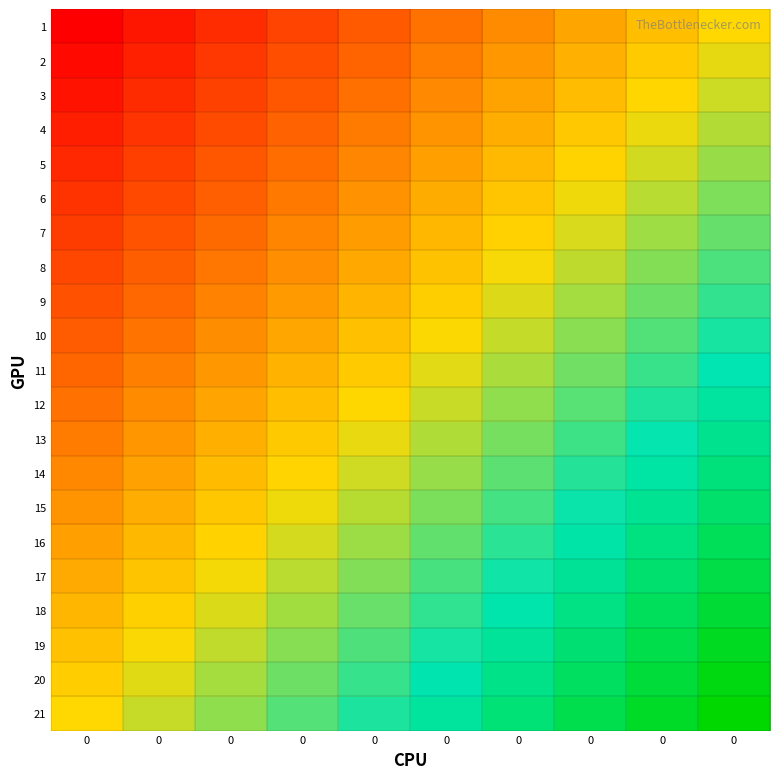

Reading left to right, extract all data points from this chart.

1: 0=-1.0	0=-0.9	0=-0.8	0=-0.7	0=-0.6	0=-0.4	0=-0.3	0=-0.2	0=-0.1	0=0.0
2: 0=-0.9	0=-0.8	0=-0.7	0=-0.6	0=-0.5	0=-0.4	0=-0.3	0=-0.2	0=-0.1	0=0.1
3: 0=-0.9	0=-0.8	0=-0.7	0=-0.6	0=-0.5	0=-0.3	0=-0.2	0=-0.1	0=-0.0	0=0.1
4: 0=-0.8	0=-0.7	0=-0.6	0=-0.5	0=-0.4	0=-0.3	0=-0.2	0=-0.1	0=0.0	0=0.2
5: 0=-0.8	0=-0.7	0=-0.6	0=-0.5	0=-0.4	0=-0.2	0=-0.1	0=-0.0	0=0.1	0=0.2
6: 0=-0.8	0=-0.6	0=-0.5	0=-0.4	0=-0.3	0=-0.2	0=-0.1	0=0.0	0=0.1	0=0.2
7: 0=-0.7	0=-0.6	0=-0.5	0=-0.4	0=-0.3	0=-0.1	0=-0.0	0=0.1	0=0.2	0=0.3
8: 0=-0.7	0=-0.5	0=-0.4	0=-0.3	0=-0.2	0=-0.1	0=0.0	0=0.1	0=0.2	0=0.3
9: 0=-0.6	0=-0.5	0=-0.4	0=-0.3	0=-0.2	0=-0.0	0=0.1	0=0.2	0=0.3	0=0.4
10: 0=-0.6	0=-0.4	0=-0.3	0=-0.2	0=-0.1	0=0.0	0=0.1	0=0.2	0=0.3	0=0.4
11: 0=-0.5	0=-0.4	0=-0.3	0=-0.2	0=-0.1	0=0.1	0=0.2	0=0.3	0=0.4	0=0.5
12: 0=-0.5	0=-0.3	0=-0.2	0=-0.1	0=-0.0	0=0.1	0=0.2	0=0.3	0=0.4	0=0.6
13: 0=-0.4	0=-0.3	0=-0.2	0=-0.1	0=0.0	0=0.2	0=0.3	0=0.4	0=0.5	0=0.6
14: 0=-0.3	0=-0.2	0=-0.1	0=-0.0	0=0.1	0=0.2	0=0.3	0=0.4	0=0.5	0=0.7
15: 0=-0.3	0=-0.2	0=-0.1	0=0.0	0=0.1	0=0.3	0=0.4	0=0.5	0=0.6	0=0.7
16: 0=-0.2	0=-0.1	0=-0.0	0=0.1	0=0.2	0=0.3	0=0.4	0=0.5	0=0.6	0=0.8
17: 0=-0.2	0=-0.1	0=0.0	0=0.1	0=0.2	0=0.4	0=0.5	0=0.6	0=0.7	0=0.8
18: 0=-0.1	0=-0.0	0=0.1	0=0.2	0=0.3	0=0.4	0=0.5	0=0.6	0=0.7	0=0.8
19: 0=-0.1	0=0.0	0=0.1	0=0.2	0=0.3	0=0.5	0=0.6	0=0.7	0=0.8	0=0.9
20: 0=-0.1	0=0.1	0=0.2	0=0.3	0=0.4	0=0.5	0=0.6	0=0.7	0=0.8	0=0.9
21: 0=0.0	0=0.1	0=0.2	0=0.3	0=0.4	0=0.6	0=0.7	0=0.8	0=0.9	0=1.0